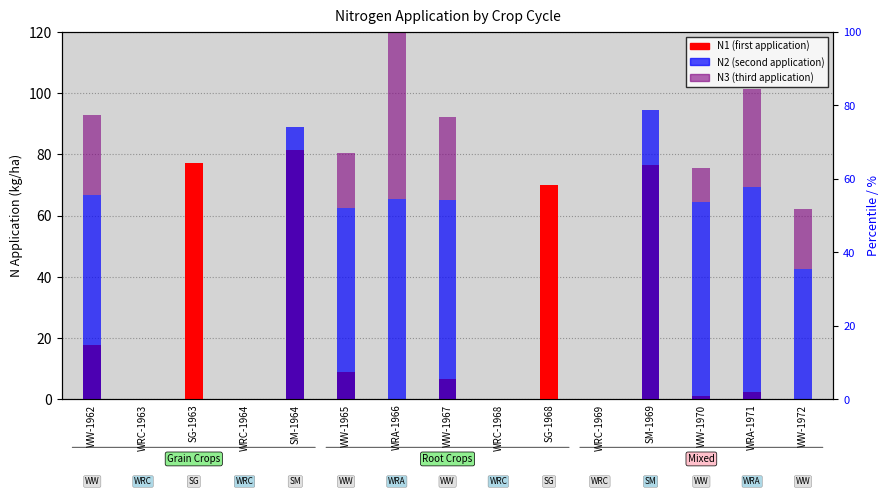

Reading right to left, list all the values displayed in this chart.

N1 (first application): WW-1972=0.0	WRA-1971=2.4	WW-1970=1.2	SM-1969=76.4	WRC-1969=0.0	SG-1968=70.1	WRC-1968=0.0	WW-1967=6.6	WRA-1966=0.0	WW-1965=9.0	SM-1964=81.4	WRC-1964=0.0	SG-1963=77.2	WRC-1963=0.0	WW-1962=17.7
N2 (second application): WW-1972=42.5	WRA-1971=69.2	WW-1970=64.4	SM-1969=94.5	WRC-1969=0.0	SG-1968=0.0	WRC-1968=0.0	WW-1967=65.1	WRA-1966=65.3	WW-1965=62.4	SM-1964=88.9	WRC-1964=0.0	SG-1963=0.0	WRC-1963=0.0	WW-1962=66.7
N3 (third application): WW-1972=19.6	WRA-1971=32.0	WW-1970=11.3	SM-1969=0.0	WRC-1969=0.0	SG-1968=0.0	WRC-1968=0.0	WW-1967=27.1	WRA-1966=65.3	WW-1965=18.1	SM-1964=0.0	WRC-1964=0.0	SG-1963=0.0	WRC-1963=0.0	WW-1962=26.2